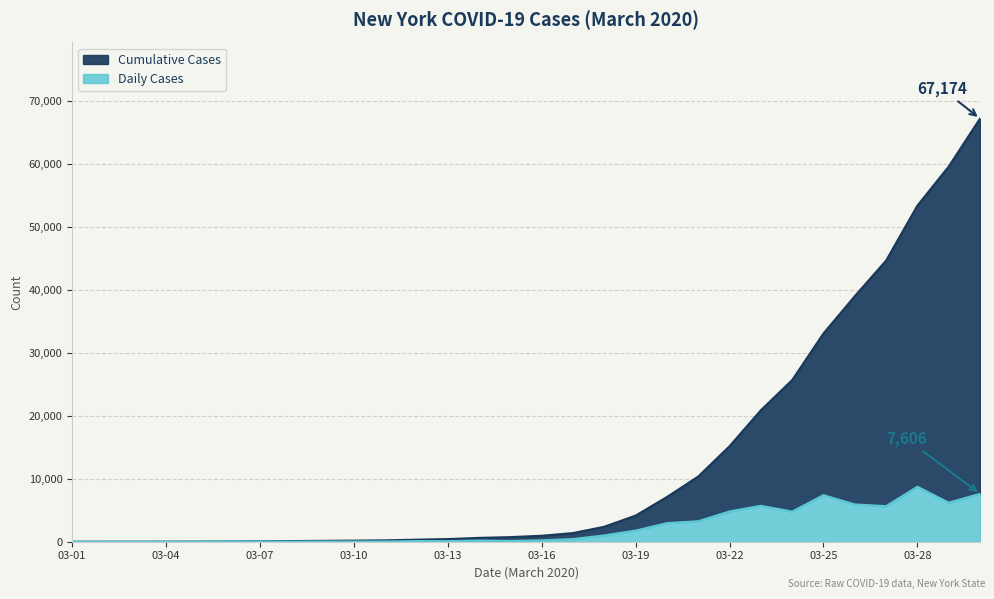

Where is the first local maximum for Daily Cases?

03-07